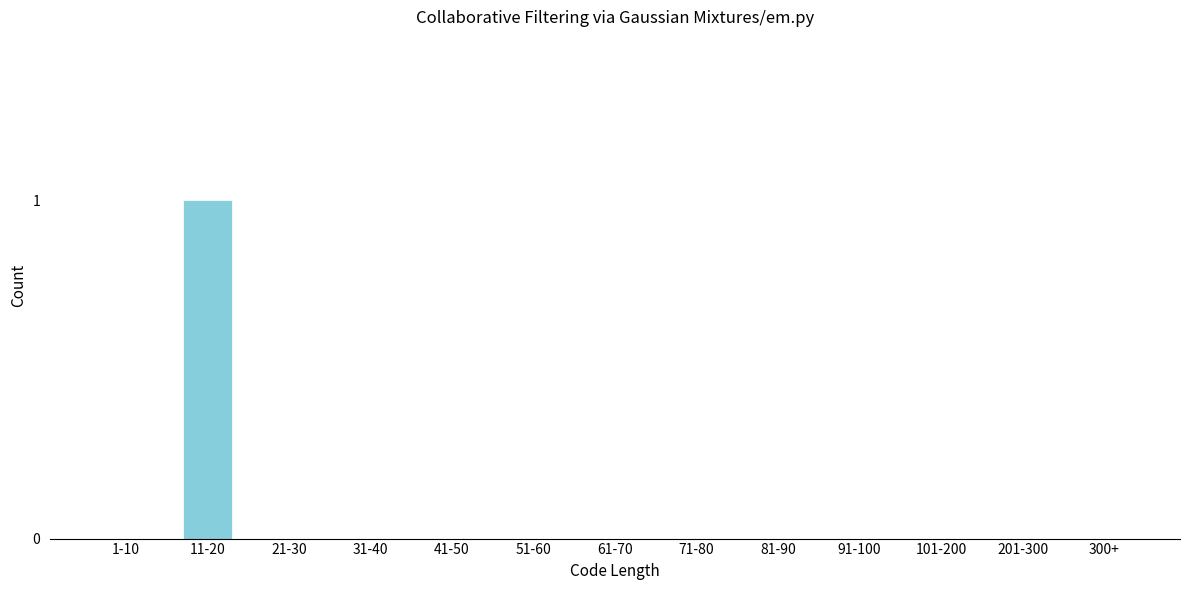

Which label corresponds to the largest value in the chart?

11-20